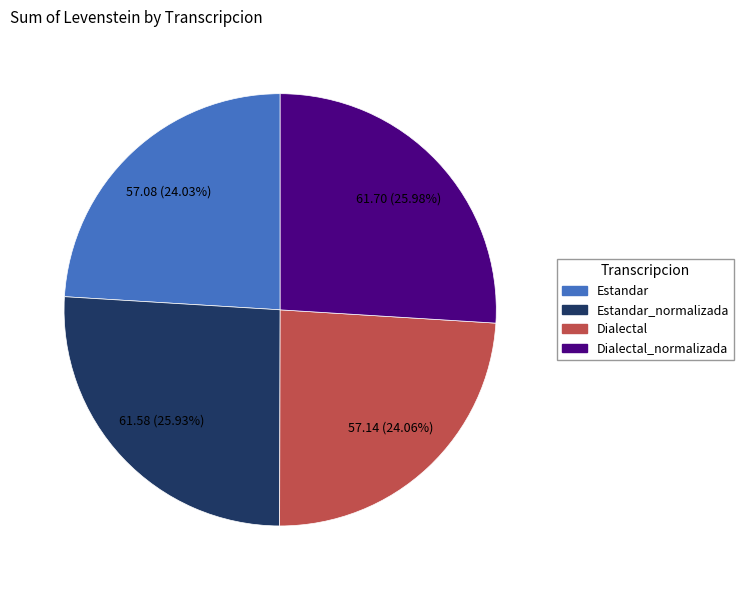

To the nearest percent, what percentage of the pie is Dialectal?

24%